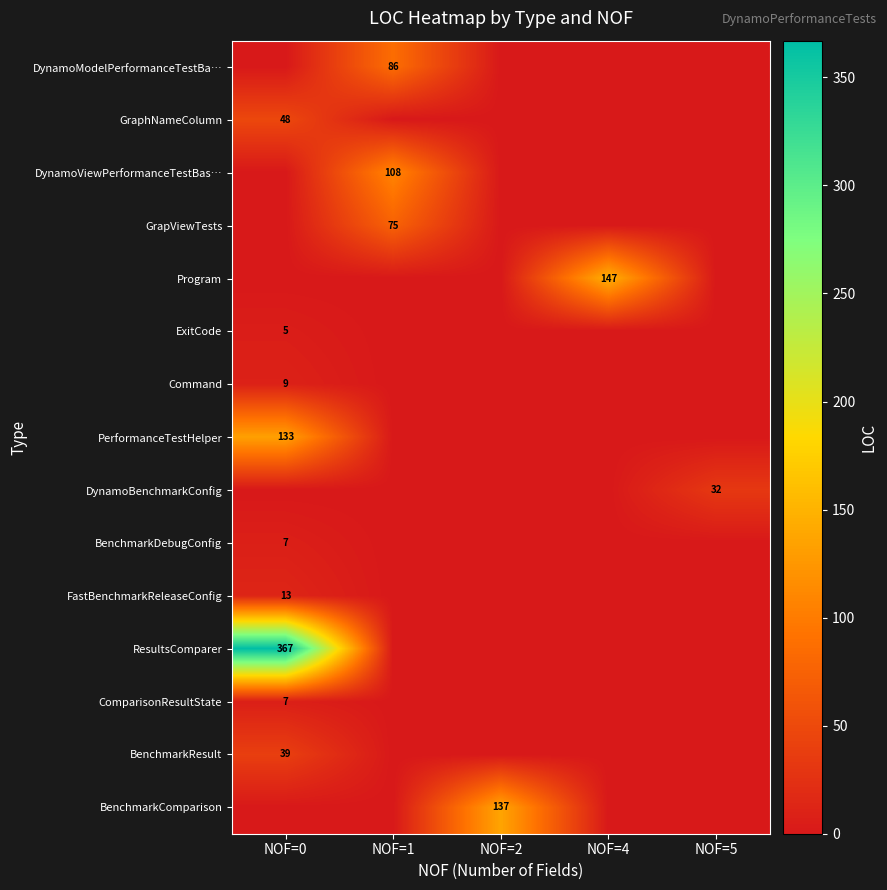

Is it true that ExitCode equals 5 at NOF=0?

True